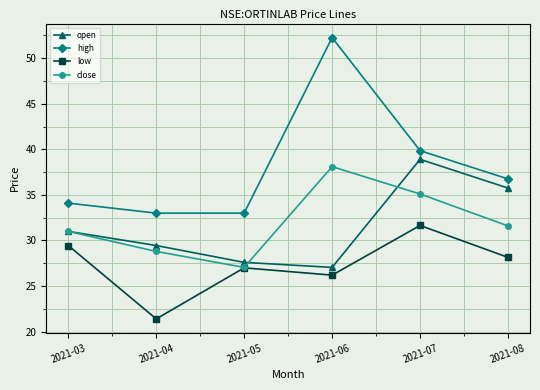

In open, how many points are lower than both neighbors (excluding endpoints)?

1